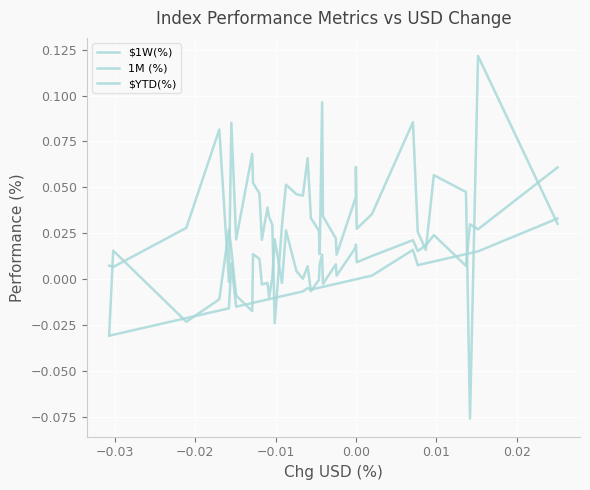

How many times do $1W(%) and $YTD(%) cross each other?

8